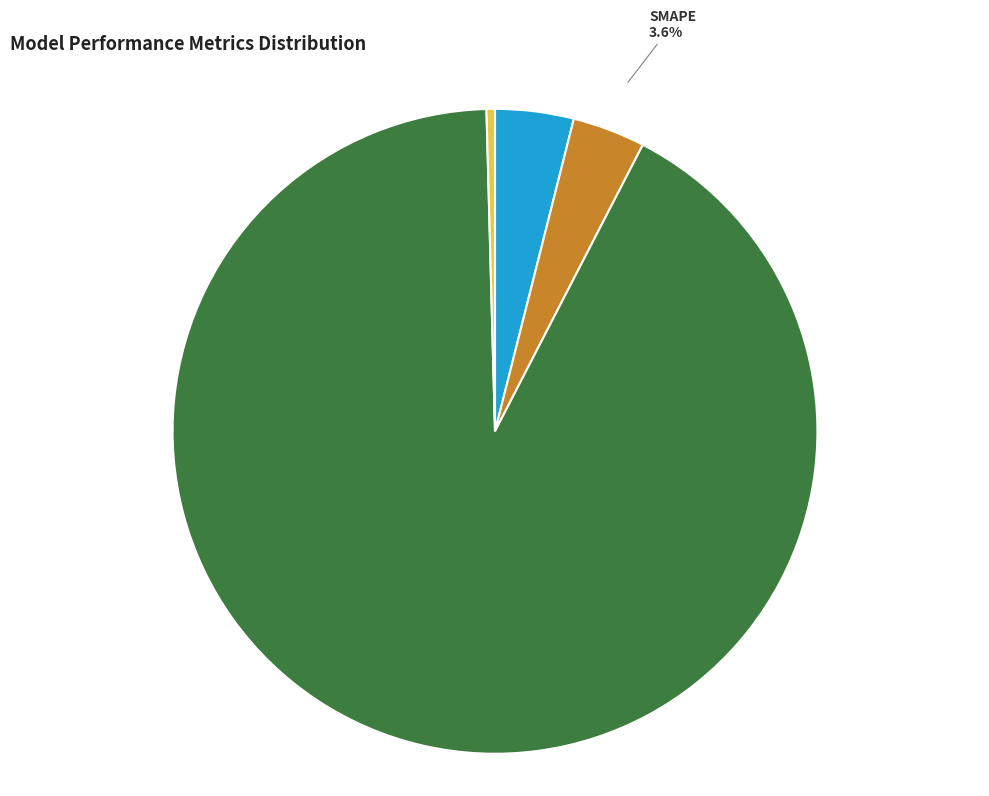

To the nearest percent, what is the average slice percentage?

25%